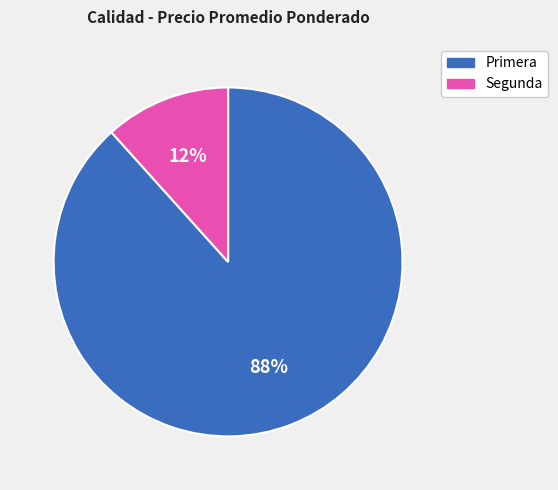

To the nearest percent, what percentage of the pie is Segunda?

12%